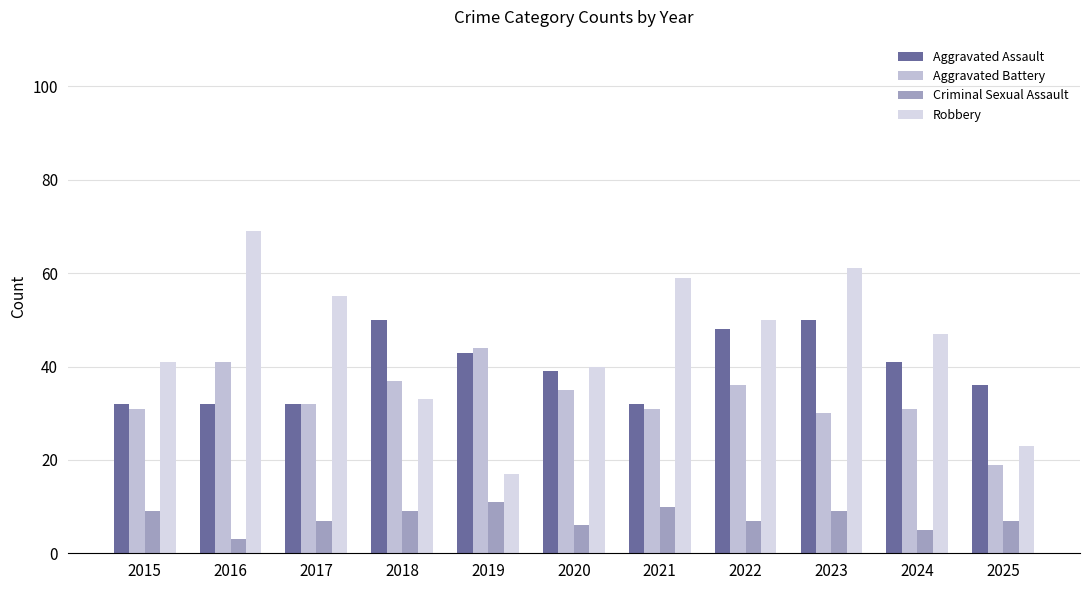

At which category is the sum across all series the highest?

2023